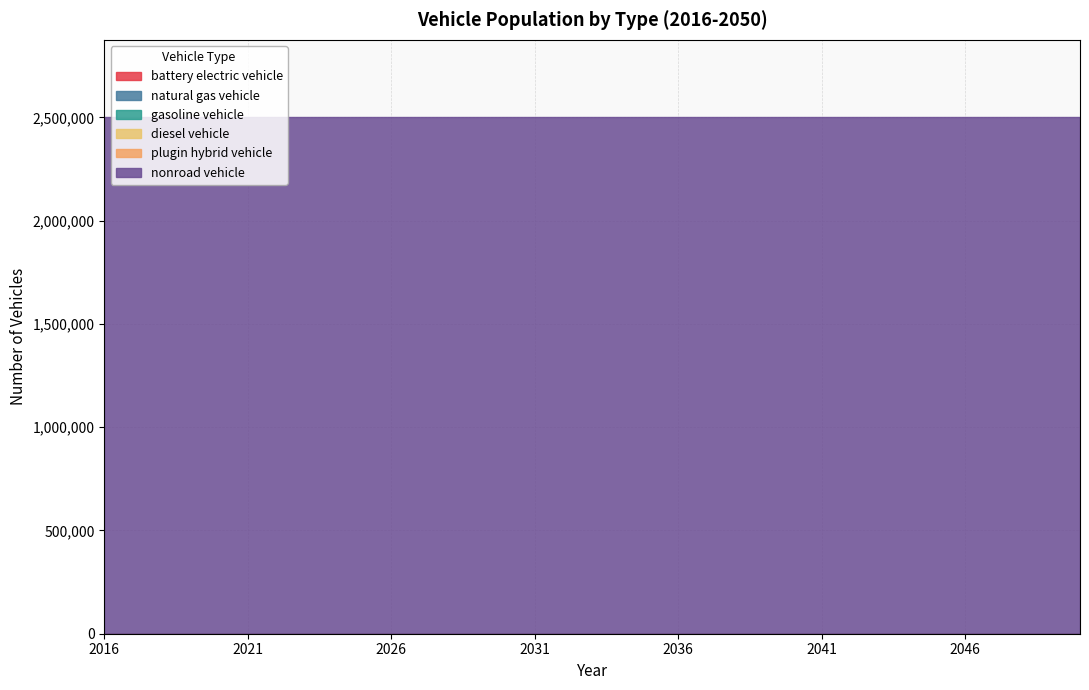

At which category does the chart reach its minimum across all series?

2016